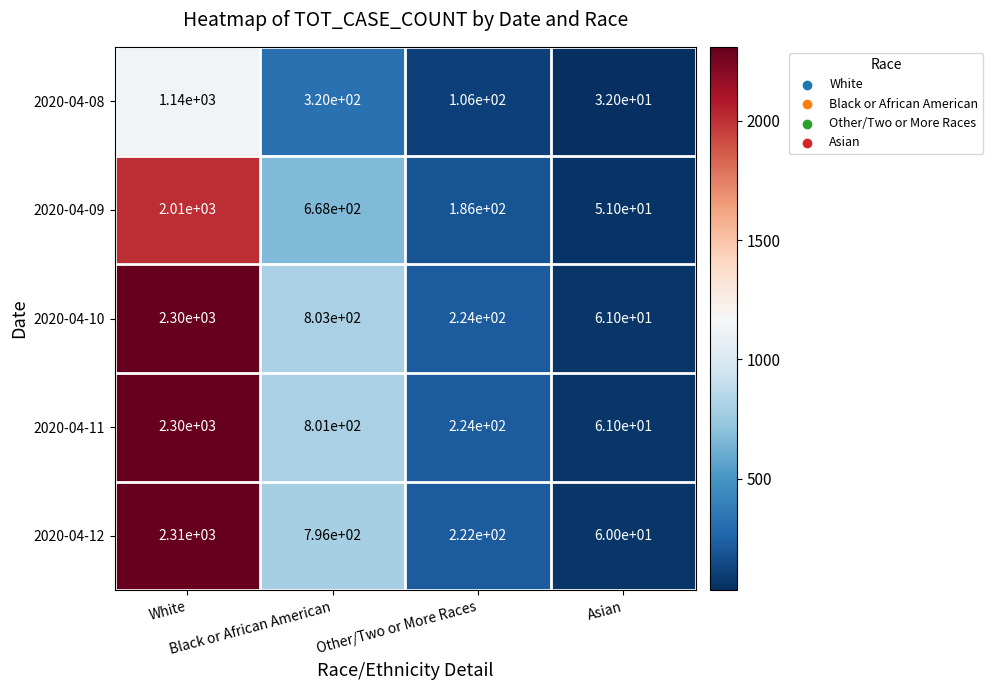

What is the total value across all series at White?

10060